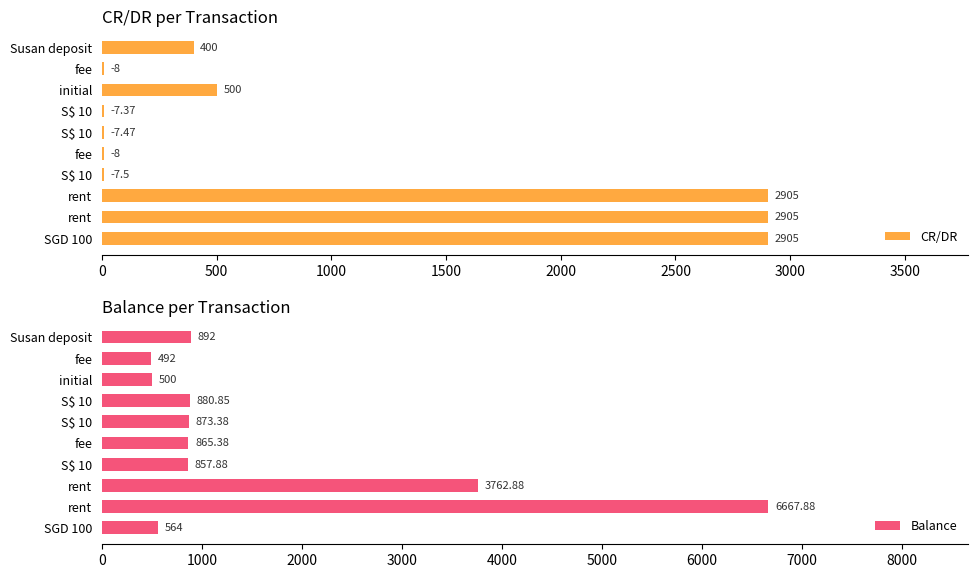

How many data points in Balance are less than 873?

5